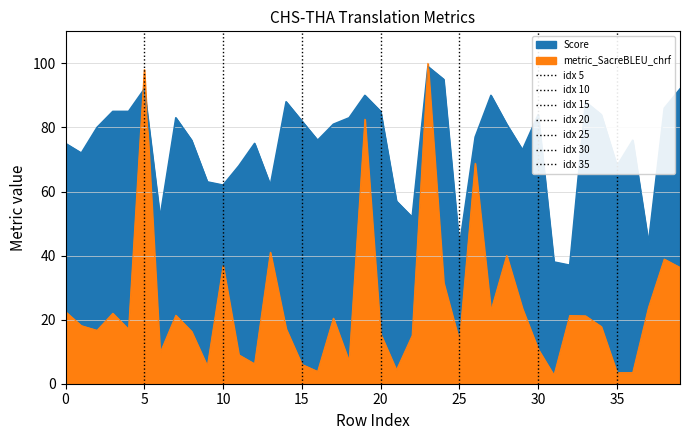

True or false: Score and metric_SacreBLEU_chrf intersect in this chart.

True